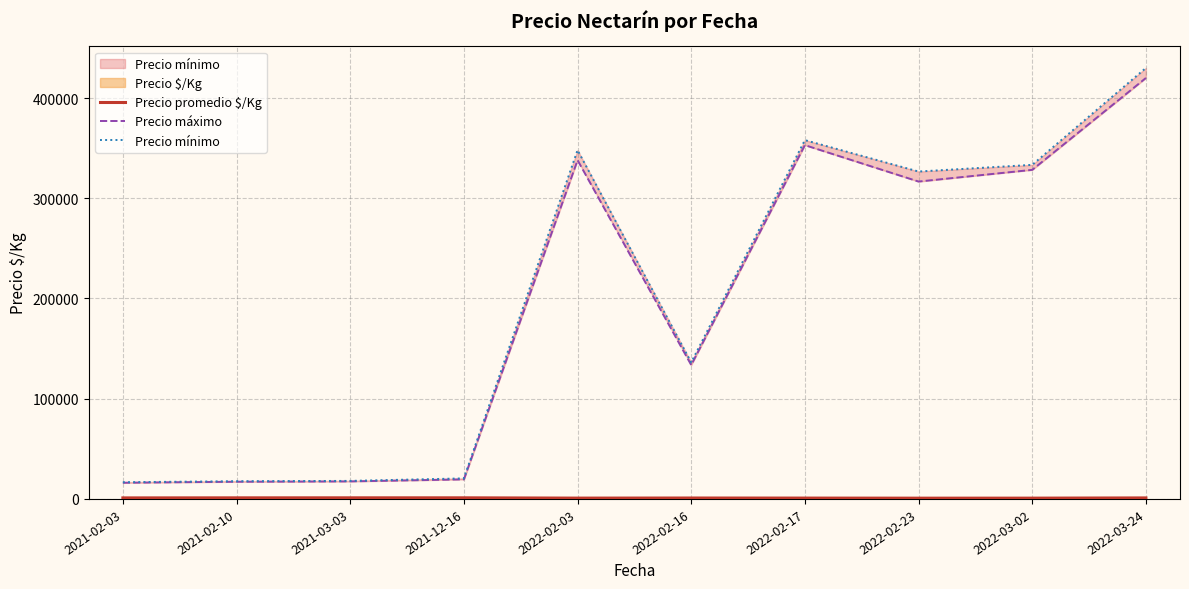

Between 2021-02-03 and 2021-02-10, which series saw the biggest shift?

Precio máximo